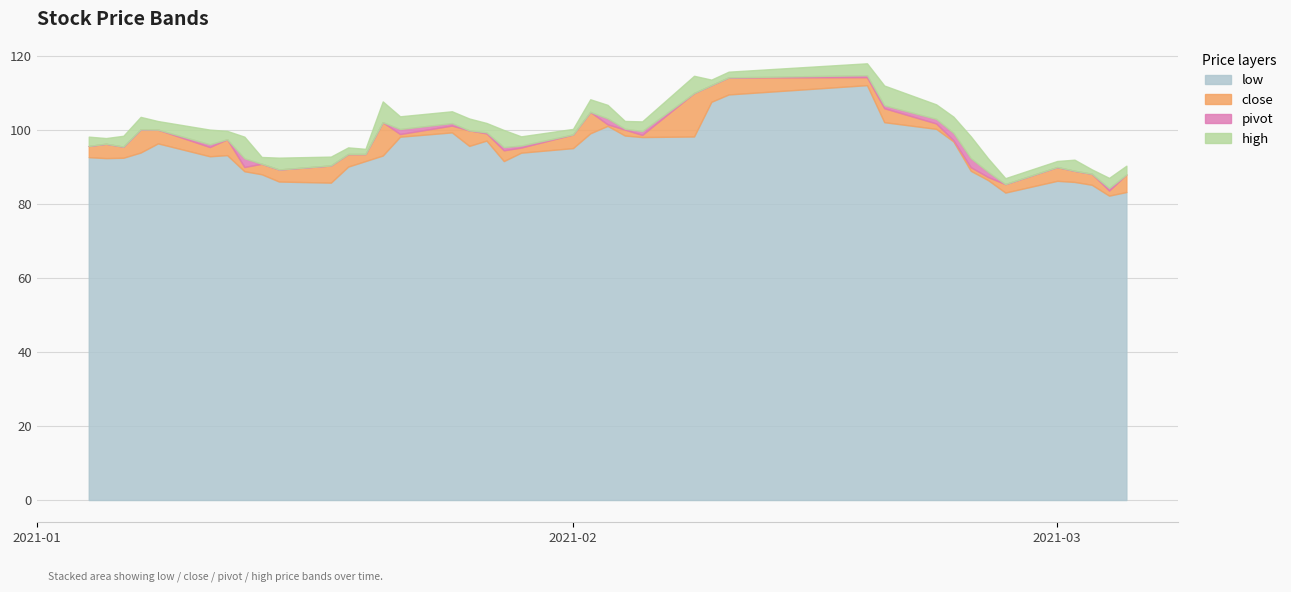

What is the difference between the high values at 2021-01-12 and 2021-01-14?

6.6